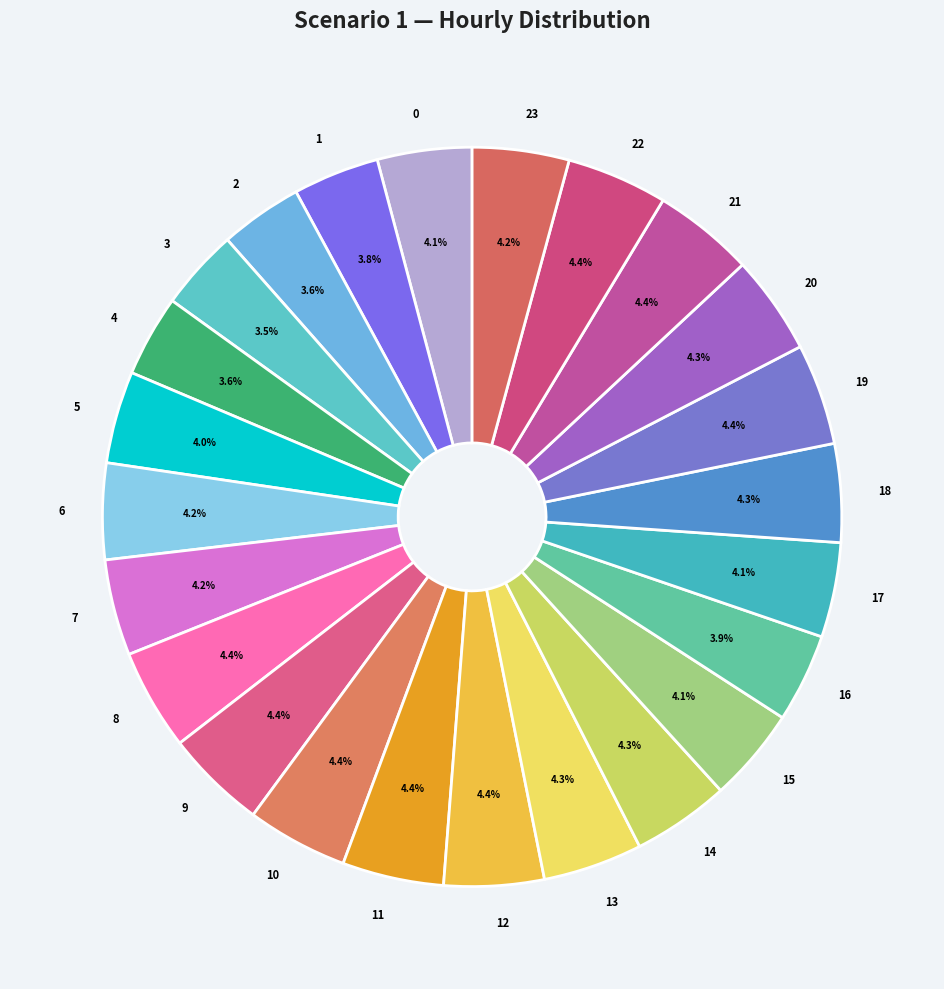

What portion of the pie excludes 19?

95.6%